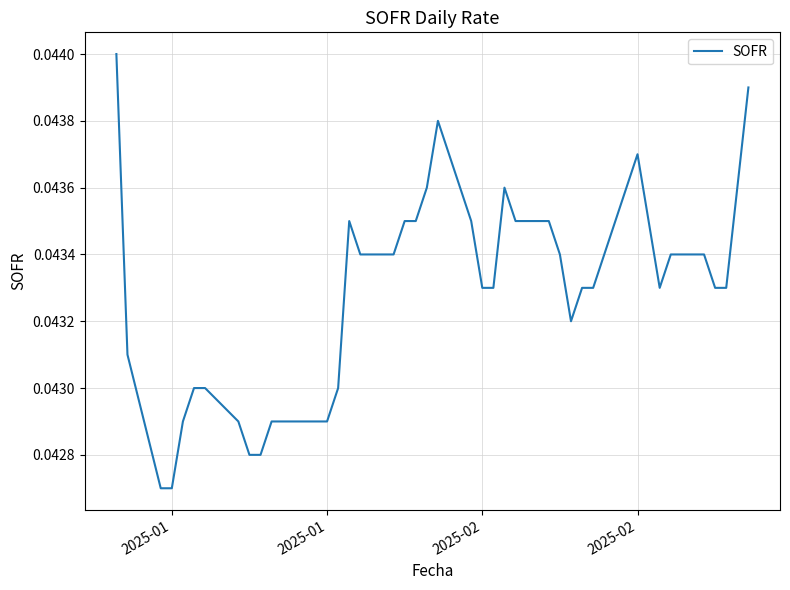

True or false: there are more than 1 points higher than both neighbors.

True